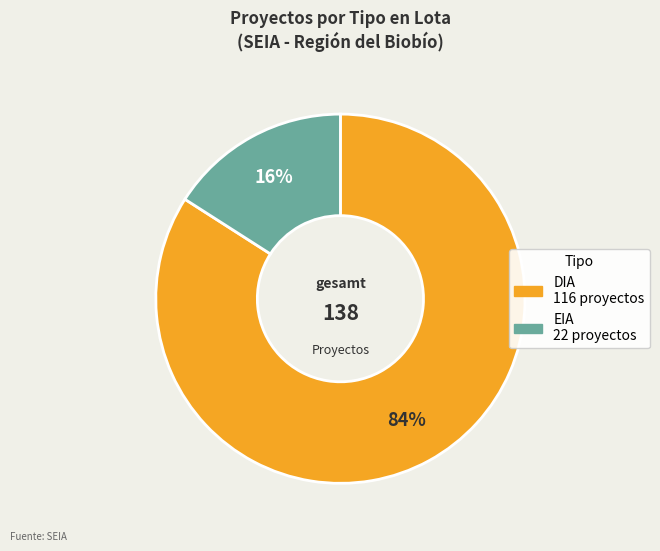

Which category has the smallest portion of the pie?

EIA